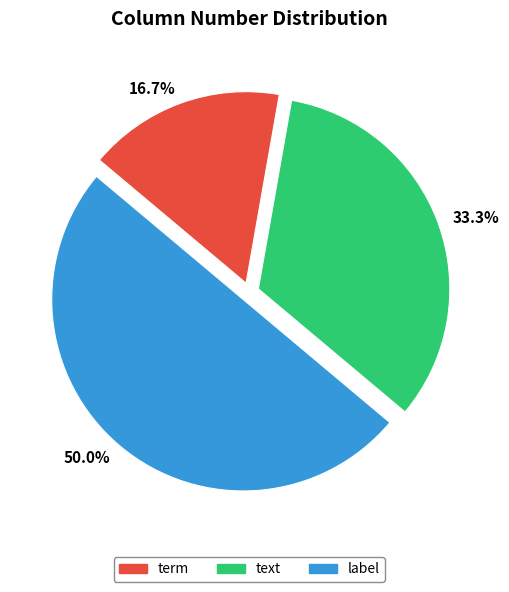

Approximately how many times larger is the value at term compared to text?

0.5